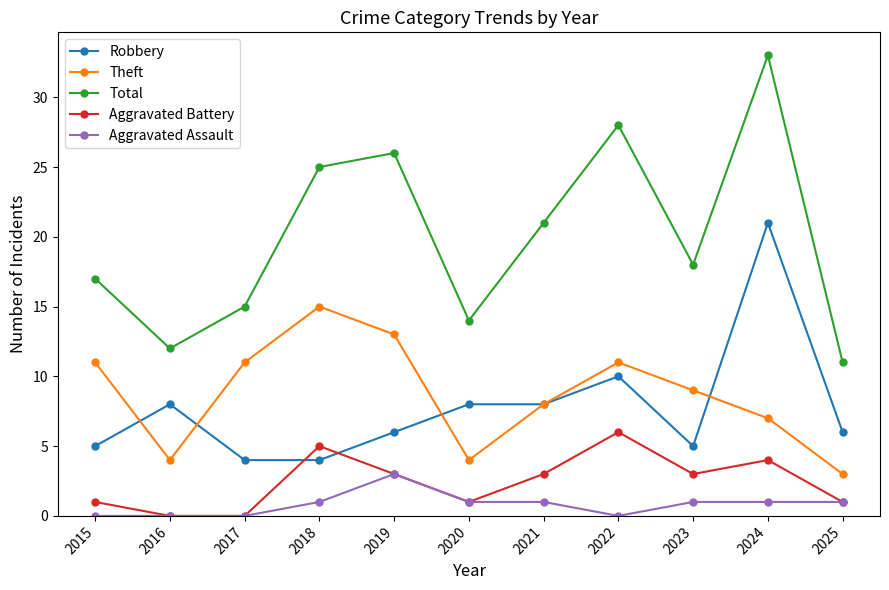

Reading left to right, what are all the values shown in this chart?

Robbery: 5	8	4	4	6	8	8	10	5	21	6
Theft: 11	4	11	15	13	4	8	11	9	7	3
Total: 17	12	15	25	26	14	21	28	18	33	11
Aggravated Battery: 1	0	0	5	3	1	3	6	3	4	1
Aggravated Assault: 0	0	0	1	3	1	1	0	1	1	1